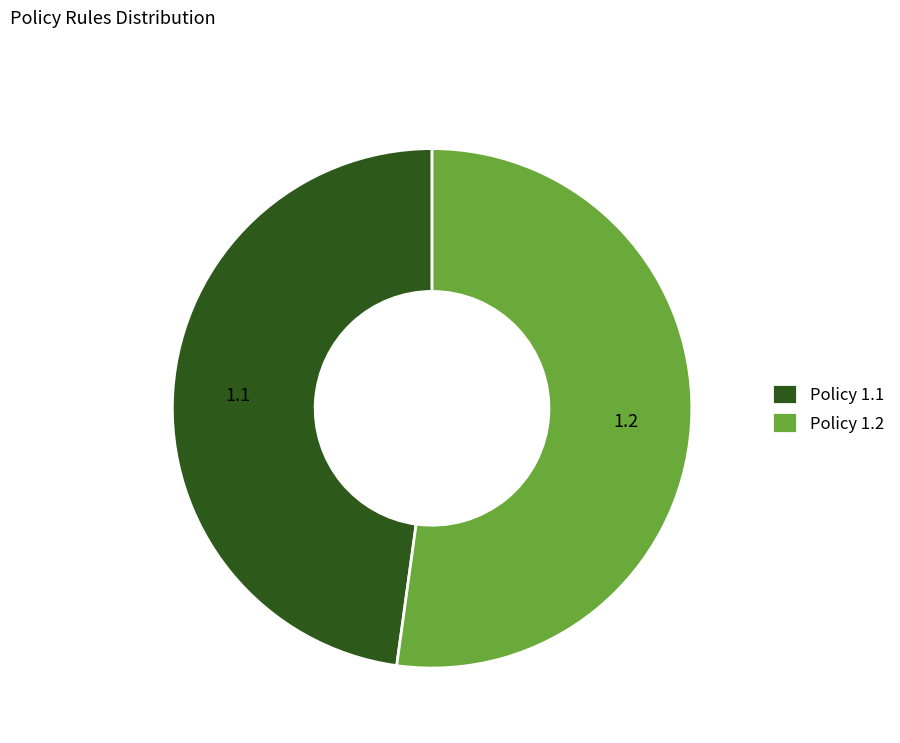

Approximately how many times larger is the value at Policy 1.1 compared to Policy 1.2?

0.9